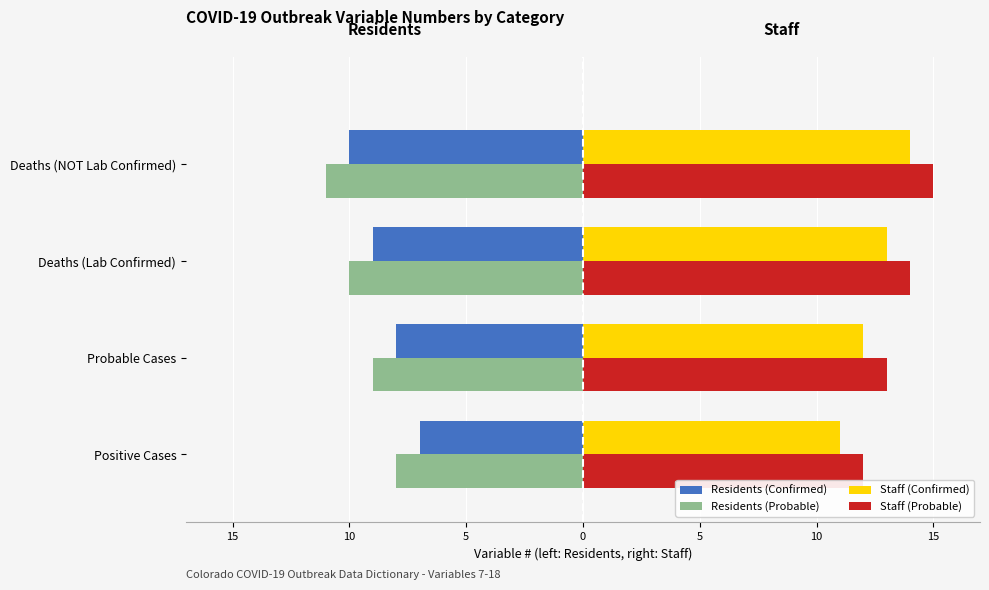

How many bars are there in total?

16